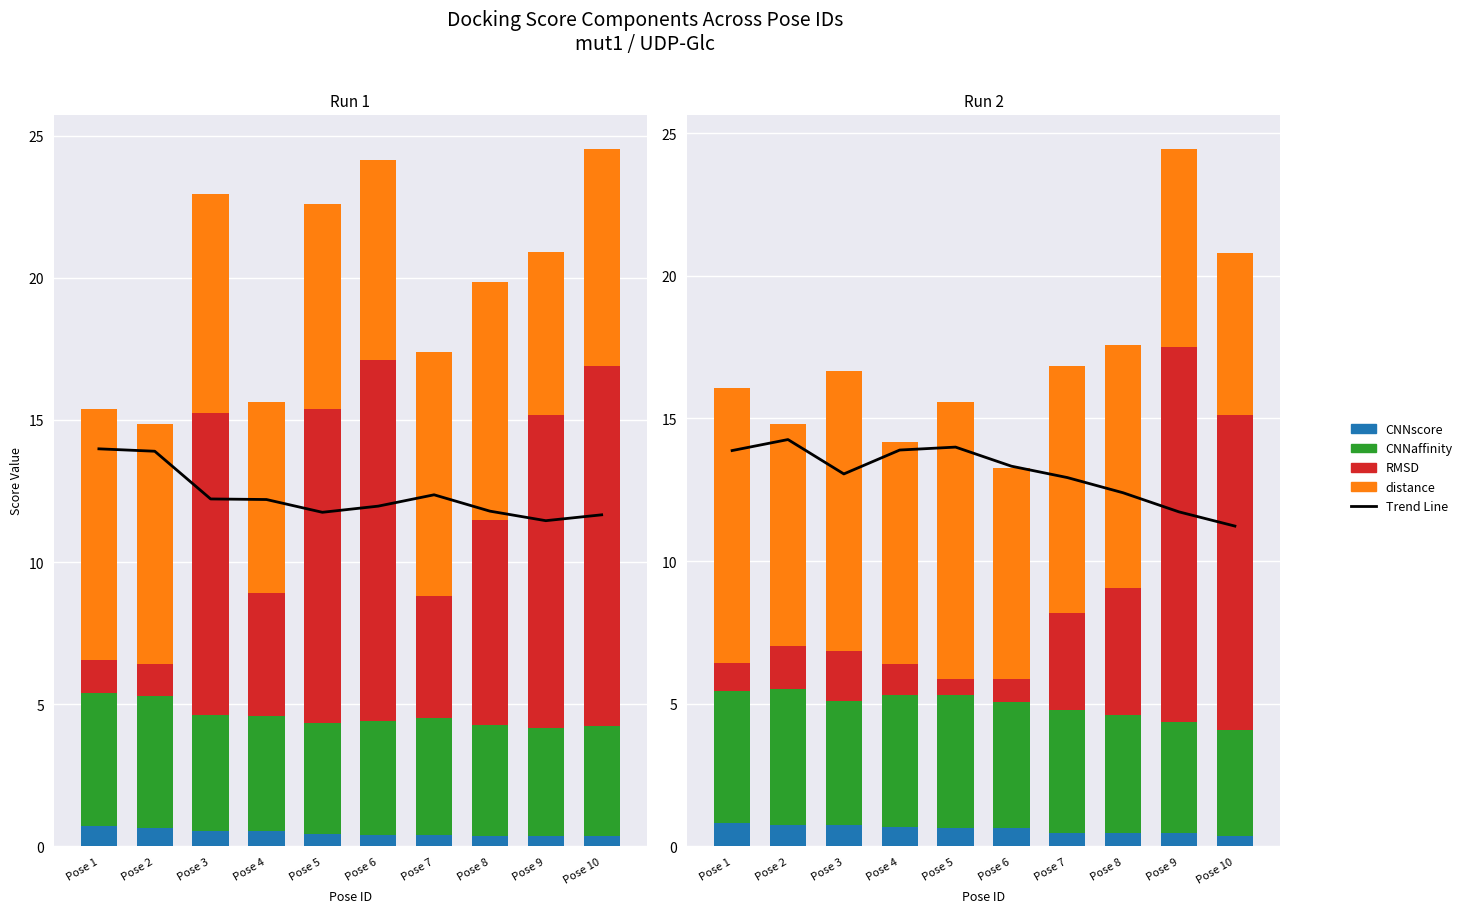

What is the value of the distance bar at the 10th from the left?

5.7